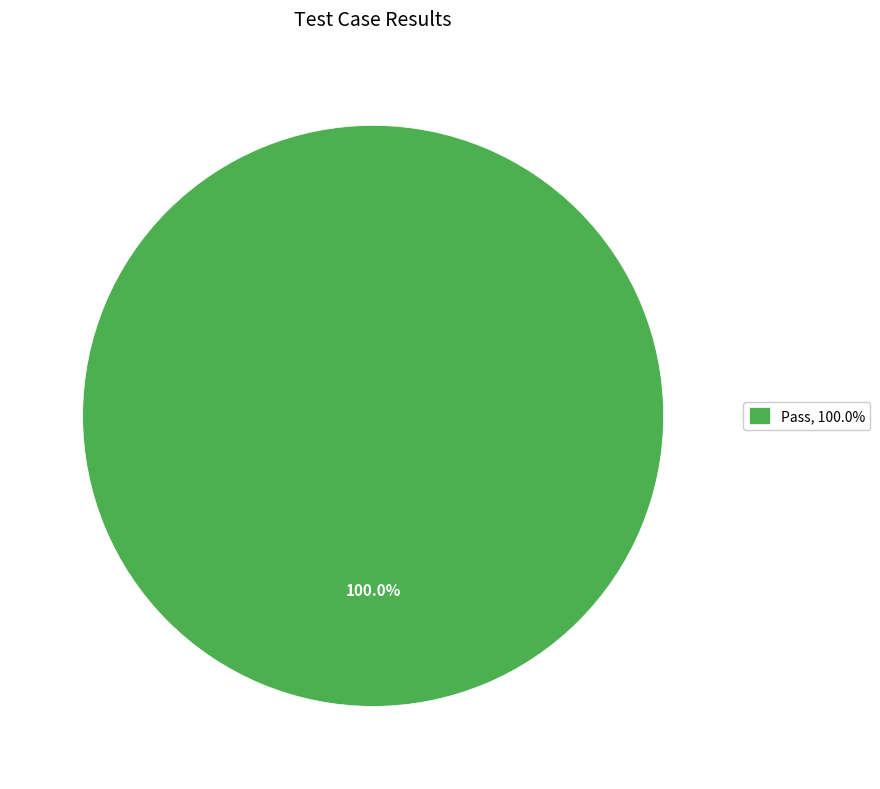

Rank the categories by value from highest to lowest.

Pass, 100.0%